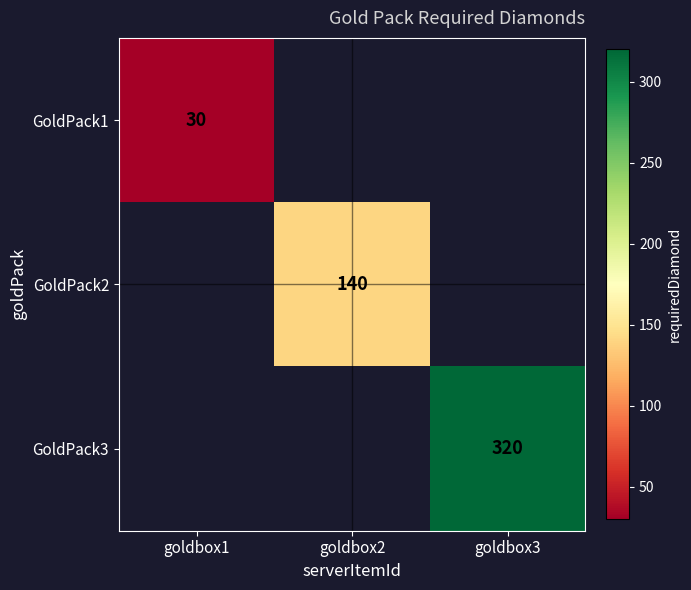

True or false: GoldPack3 has a value of 320 at goldbox3.

True